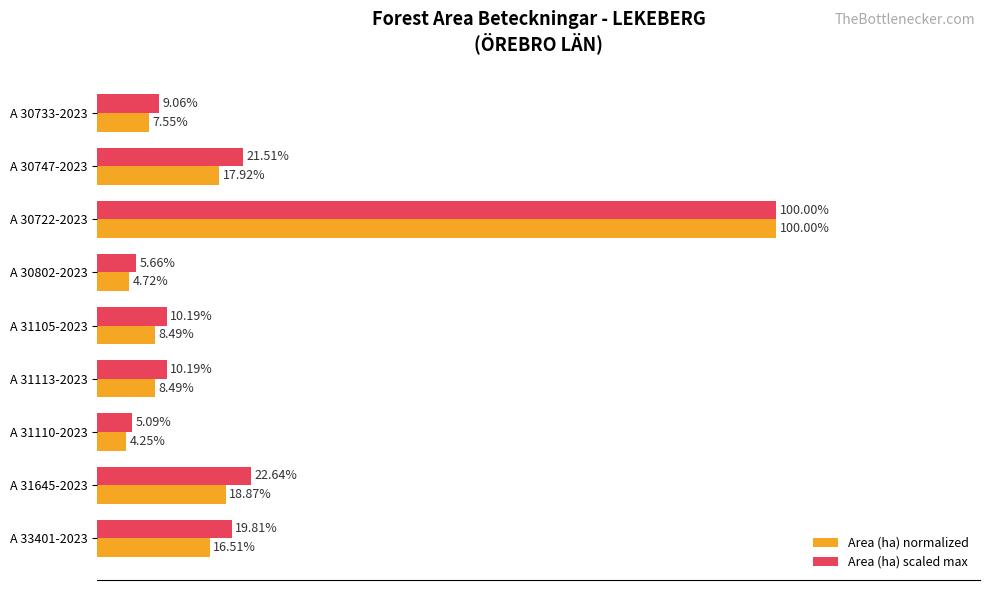

Which series has the largest range (max minus min)?

Area (ha) normalized